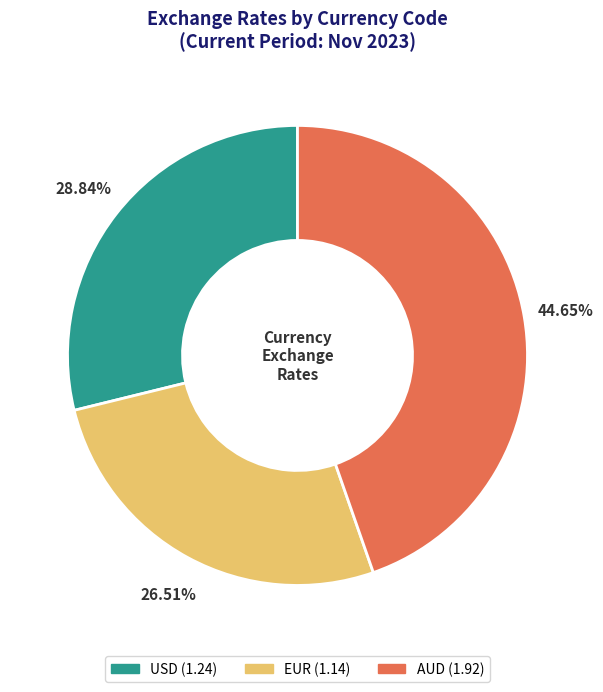

True or false: EUR accounts for 39% of the total.

False